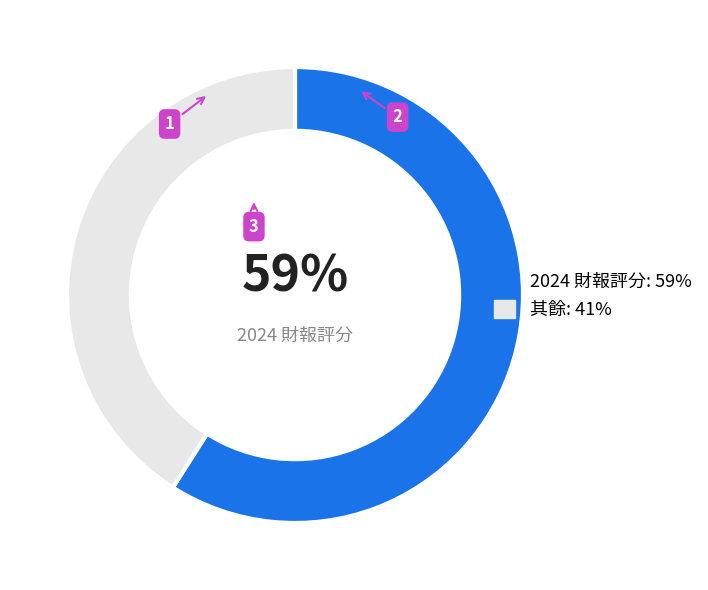

Which category has the biggest portion of the pie?

2024 財報評分: 59%